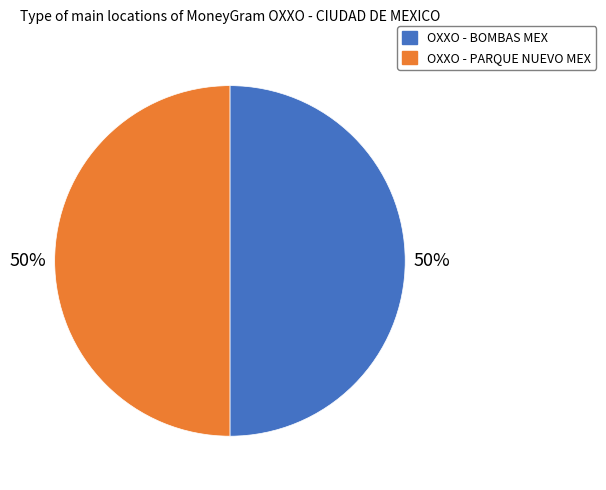

What percentage is the OXXO - PARQUE NUEVO MEX slice, to the nearest percent?

50%